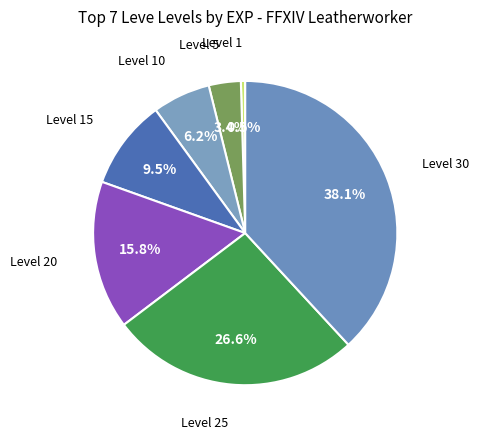

Count the number of slices in the pie.

7